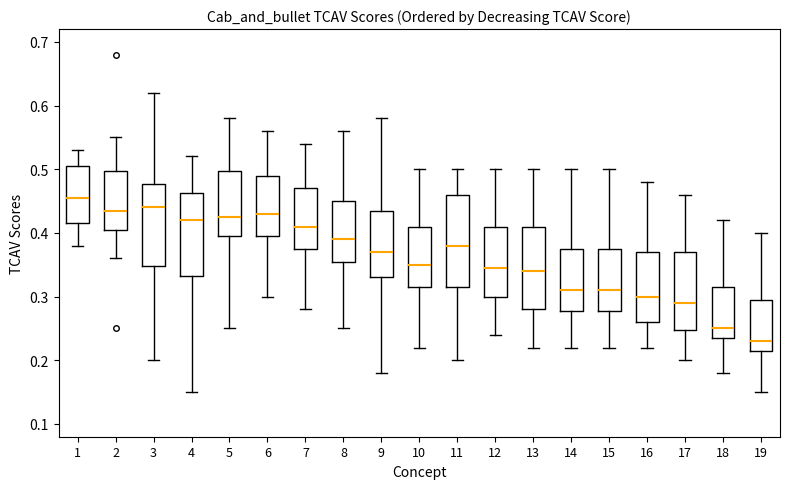

Reading left to right, transcribe this box plot: for each box, give where its median line is, the range the box spans, and where its two whiskers end, as read against the y-axis. The values are not printed on the chart, so give them approximately, as read against the axis.

1: median 0.46, box 0.42 to 0.51, whiskers 0.38 to 0.53
2: median 0.44, box 0.41 to 0.50, whiskers 0.36 to 0.55
3: median 0.44, box 0.35 to 0.48, whiskers 0.20 to 0.62
4: median 0.42, box 0.33 to 0.46, whiskers 0.15 to 0.52
5: median 0.43, box 0.40 to 0.50, whiskers 0.25 to 0.58
6: median 0.43, box 0.40 to 0.49, whiskers 0.30 to 0.56
7: median 0.41, box 0.38 to 0.47, whiskers 0.28 to 0.54
8: median 0.39, box 0.36 to 0.45, whiskers 0.25 to 0.56
9: median 0.37, box 0.33 to 0.44, whiskers 0.18 to 0.58
10: median 0.35, box 0.32 to 0.41, whiskers 0.22 to 0.50
11: median 0.38, box 0.32 to 0.46, whiskers 0.20 to 0.50
12: median 0.35, box 0.30 to 0.41, whiskers 0.24 to 0.50
13: median 0.34, box 0.28 to 0.41, whiskers 0.22 to 0.50
14: median 0.31, box 0.28 to 0.38, whiskers 0.22 to 0.50
15: median 0.31, box 0.28 to 0.38, whiskers 0.22 to 0.50
16: median 0.30, box 0.26 to 0.37, whiskers 0.22 to 0.48
17: median 0.29, box 0.25 to 0.37, whiskers 0.20 to 0.46
18: median 0.25, box 0.24 to 0.32, whiskers 0.18 to 0.42
19: median 0.23, box 0.22 to 0.30, whiskers 0.15 to 0.40